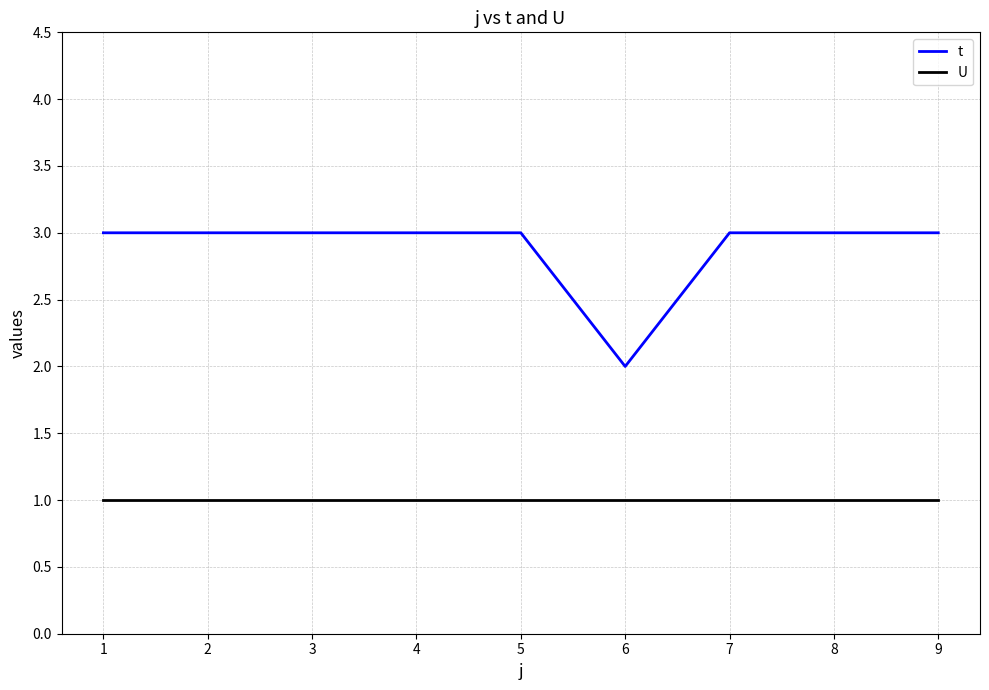

What is the approximate value of t at 6?

2